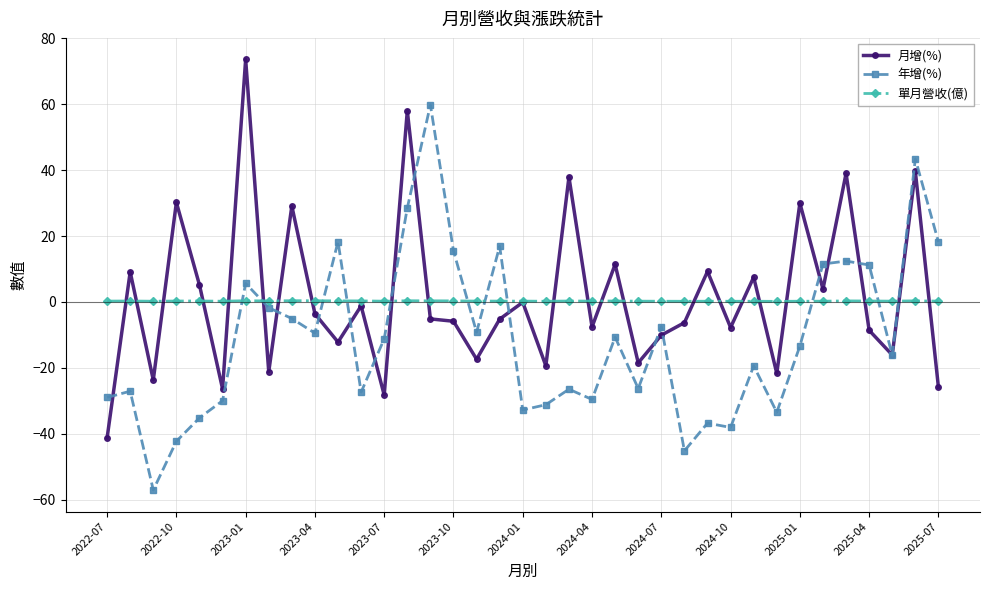

Rank the series by their maximum value, from highest to lowest.

月增(%), 年增(%), 單月營收(億)